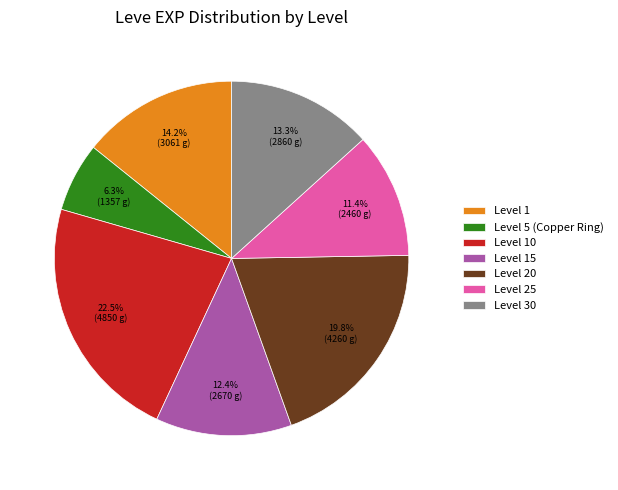

What is the smallest slice in the pie chart?

Level 5 (Copper Ring)